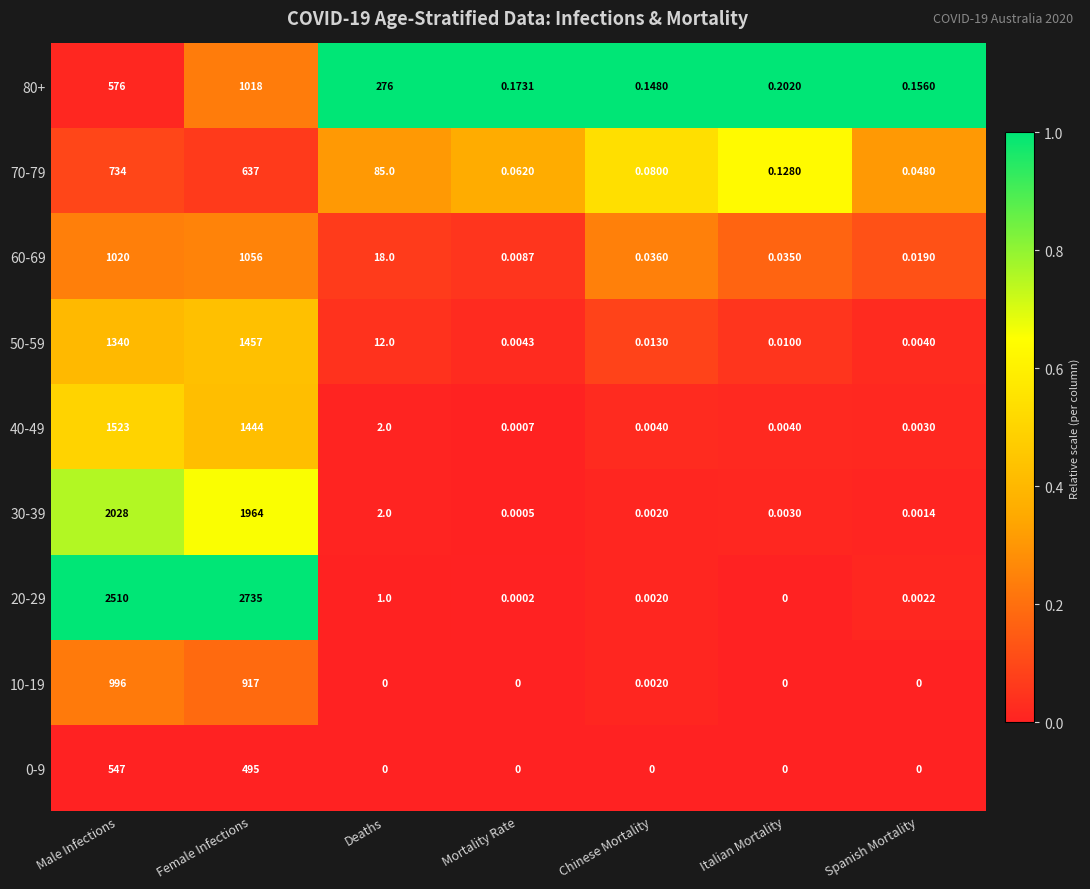

Is the value of 50-59 at Italian Mortality greater than the value of 30-39 at Female Infections?

No